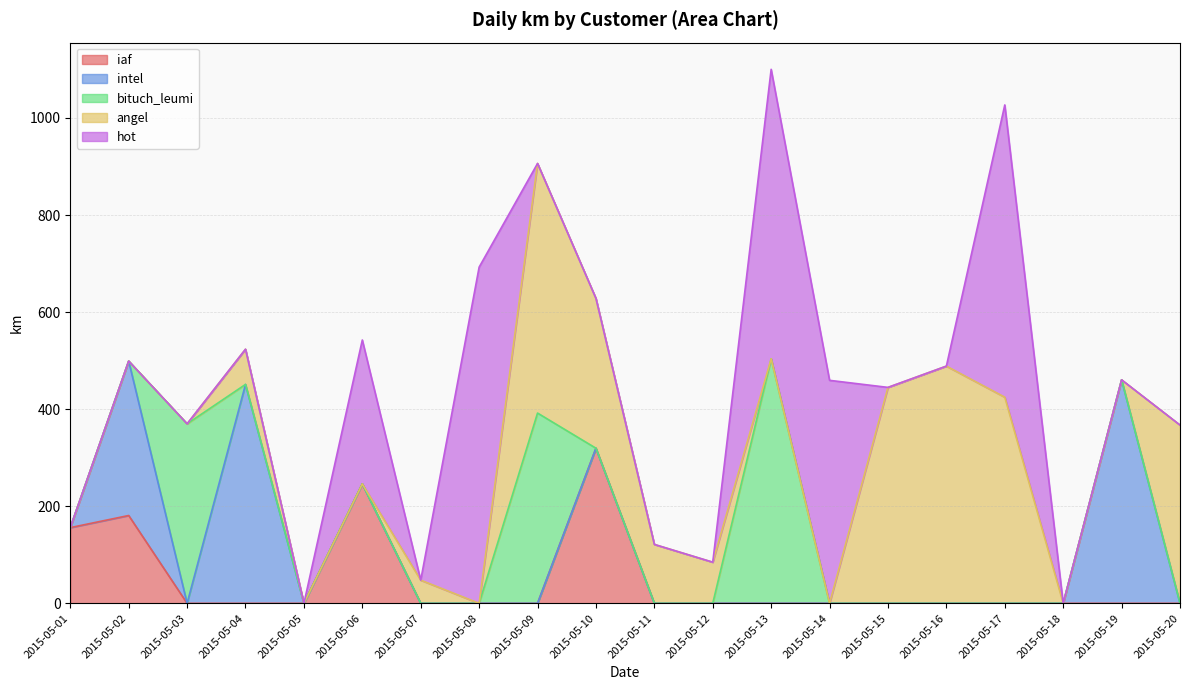

What is the difference between the maximum and second lowest values in the iaf series?

319.6